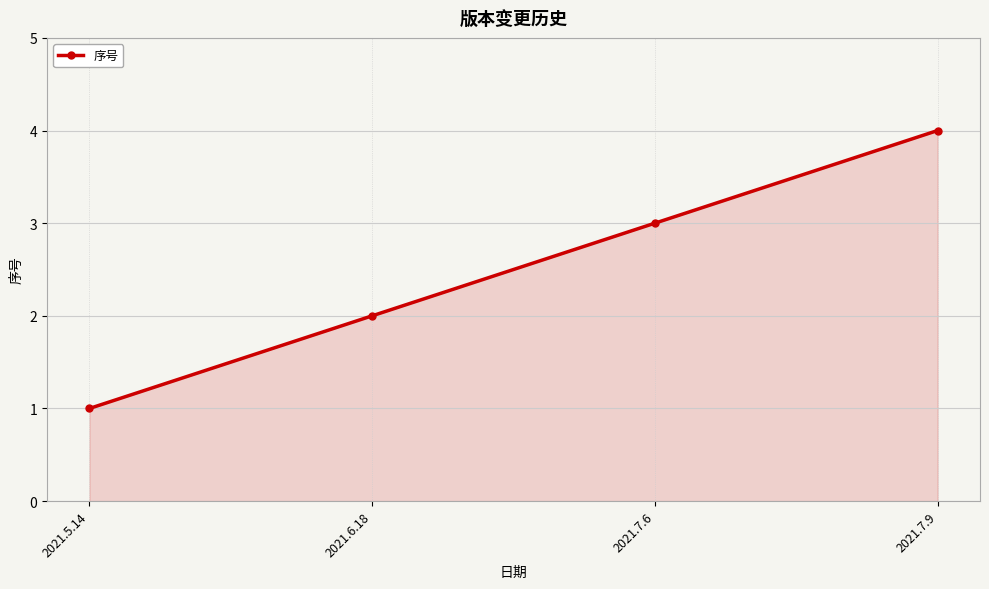

What is the change in value from 2021.6.18 to 2021.7.6?

+1